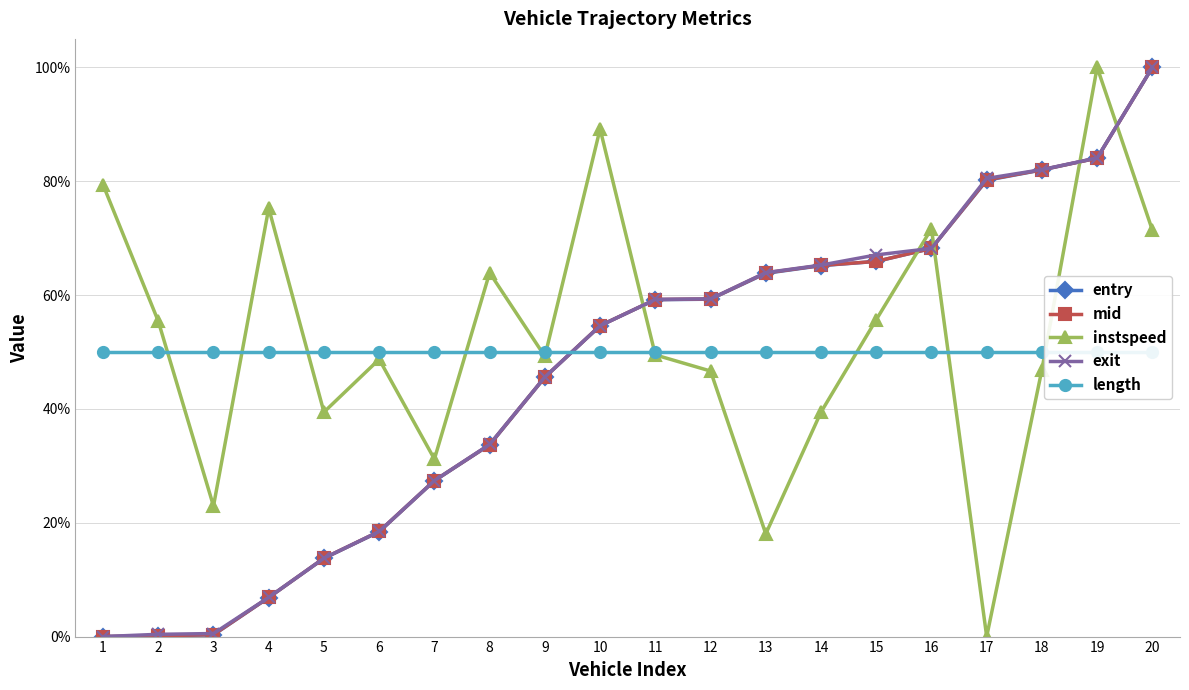

Is the value of instspeed at 20 greater than the value of exit at 16?

Yes